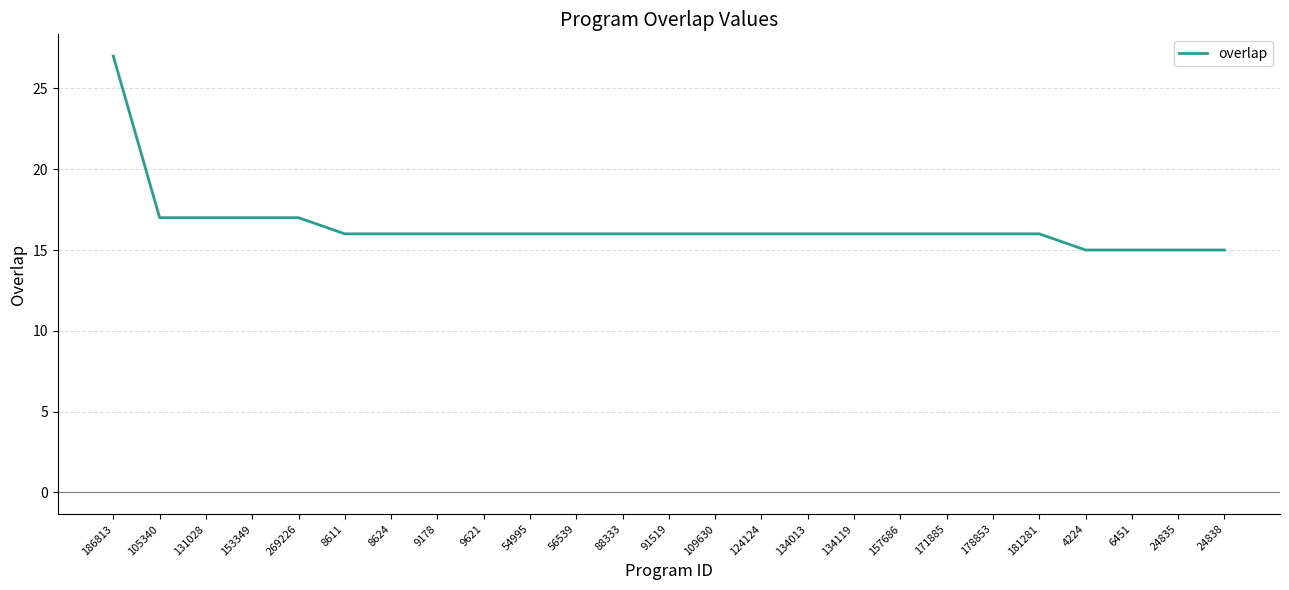

At which category does the chart reach its peak across all series?

186813